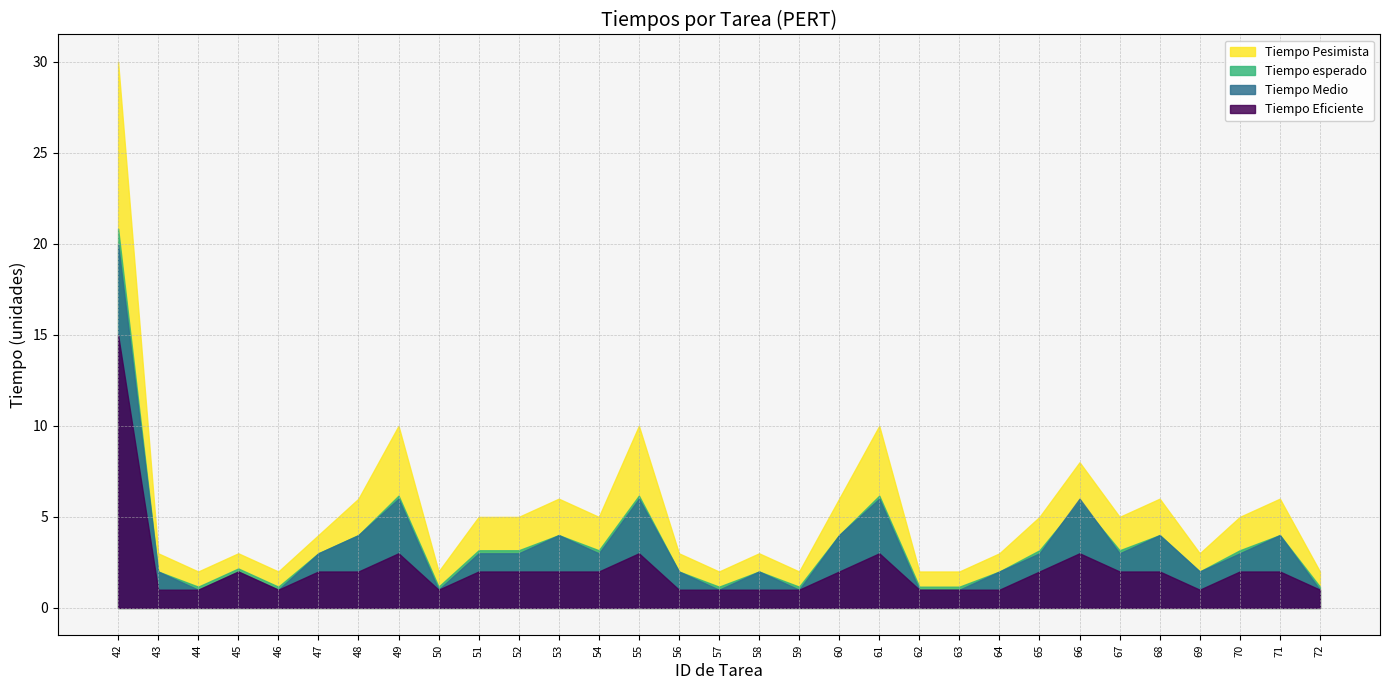

Which category has the highest value across all series?

42